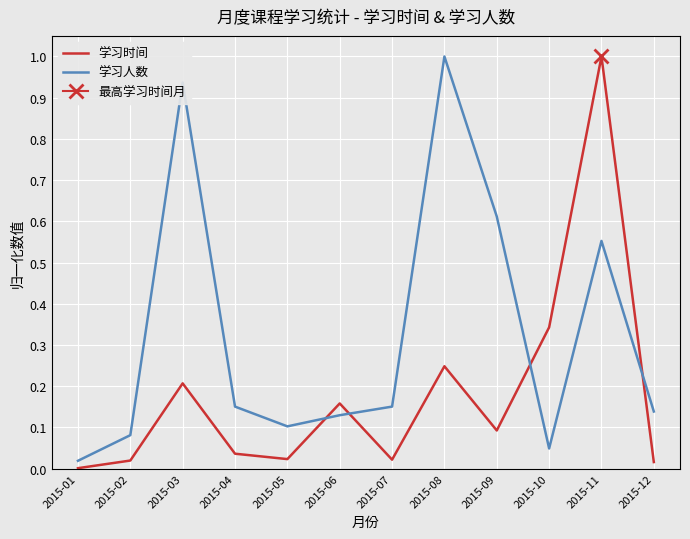

At 2015-03, list the series in order from largest to smallest.

学习人数, 学习时间